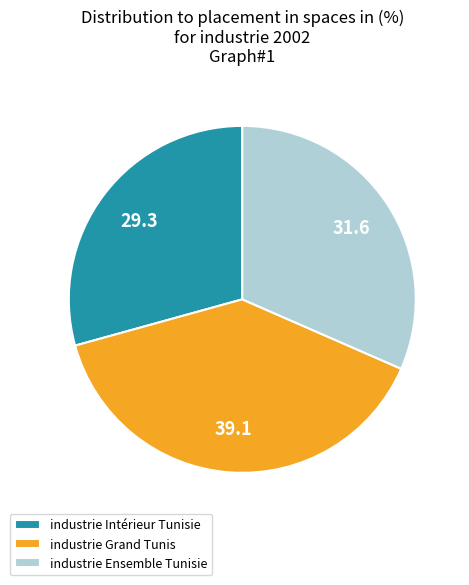

Does industrie Ensemble Tunisie represent more than half of the total?

No